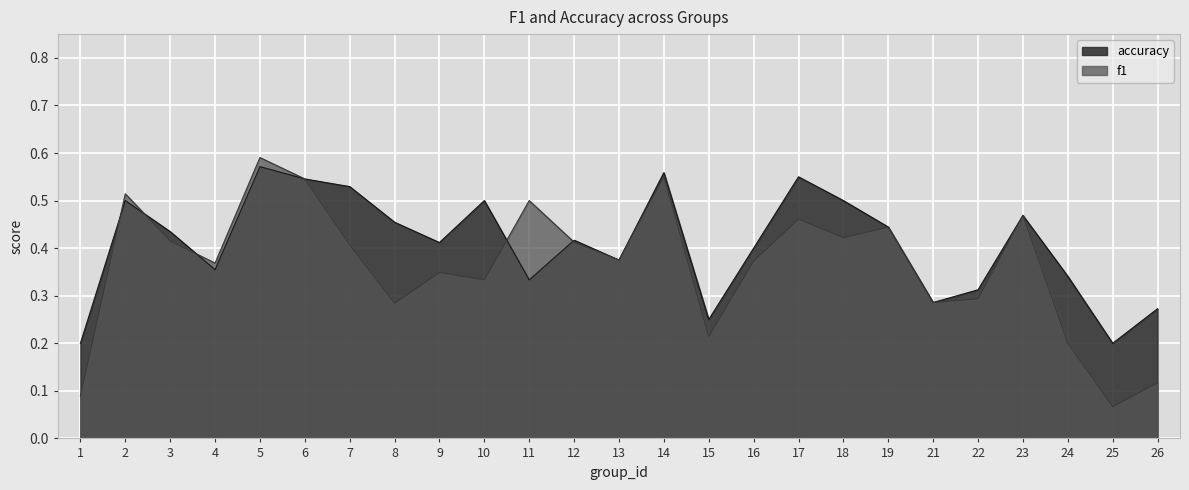

How many data points does each series have?

25